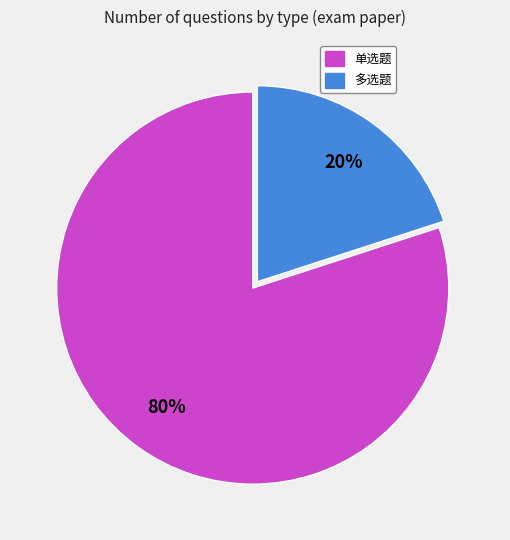

Is 多选题 the majority of the pie?

No